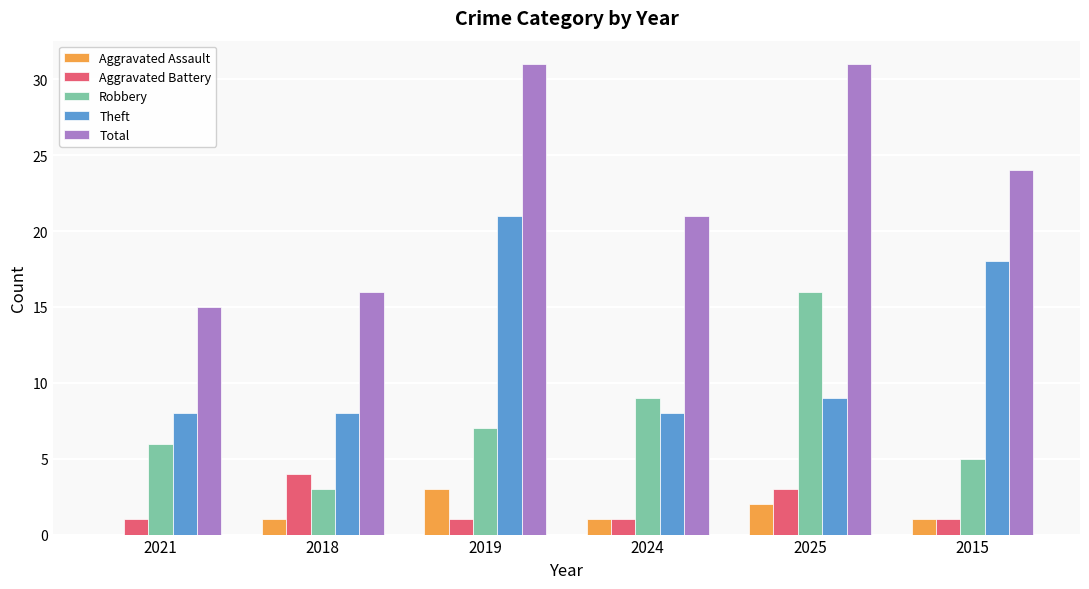

Which series has the largest total across all categories?

Total